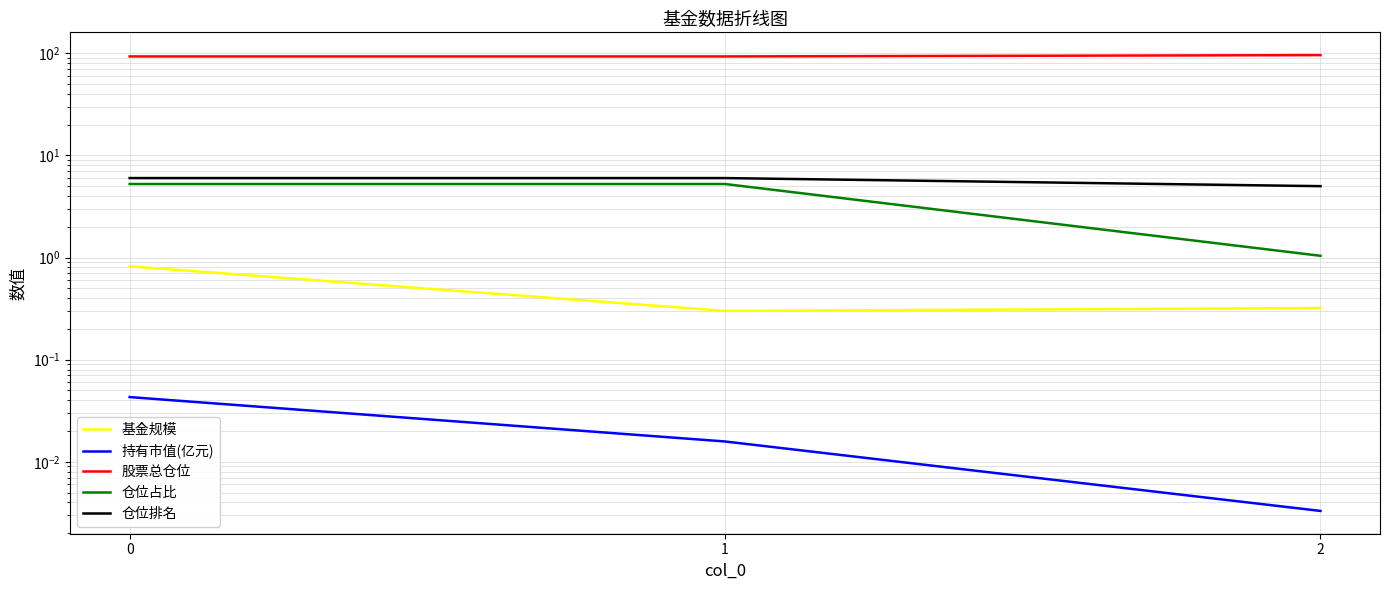

The value of 仓位排名 at 1 is 6.0. True or false?

True